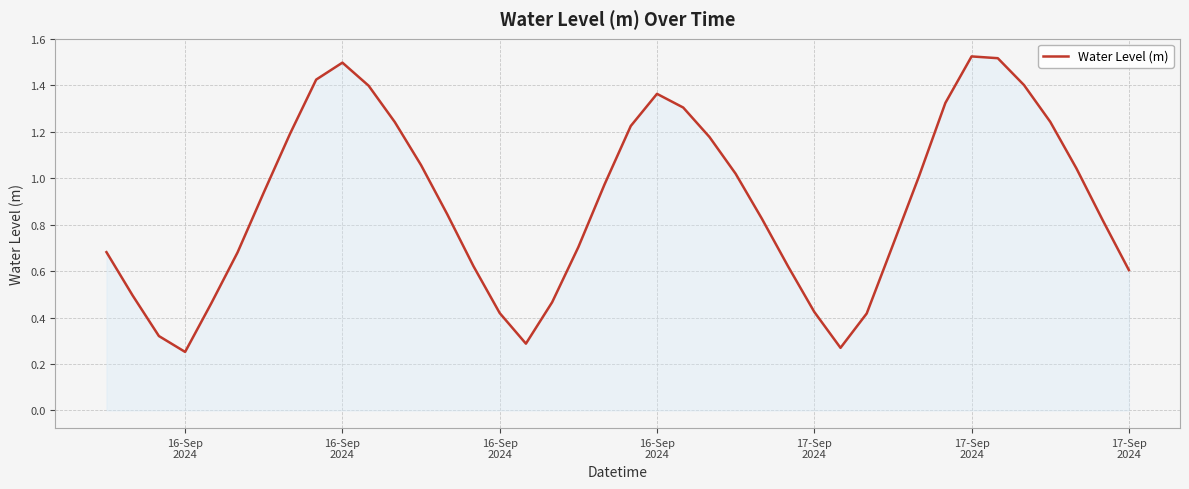

What is the value of the 29th point from the left?

0.3